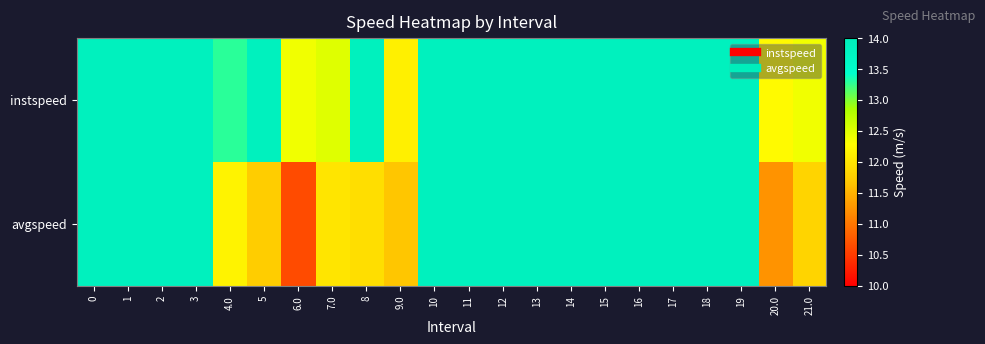

Which series has the largest range (max minus min)?

avgspeed